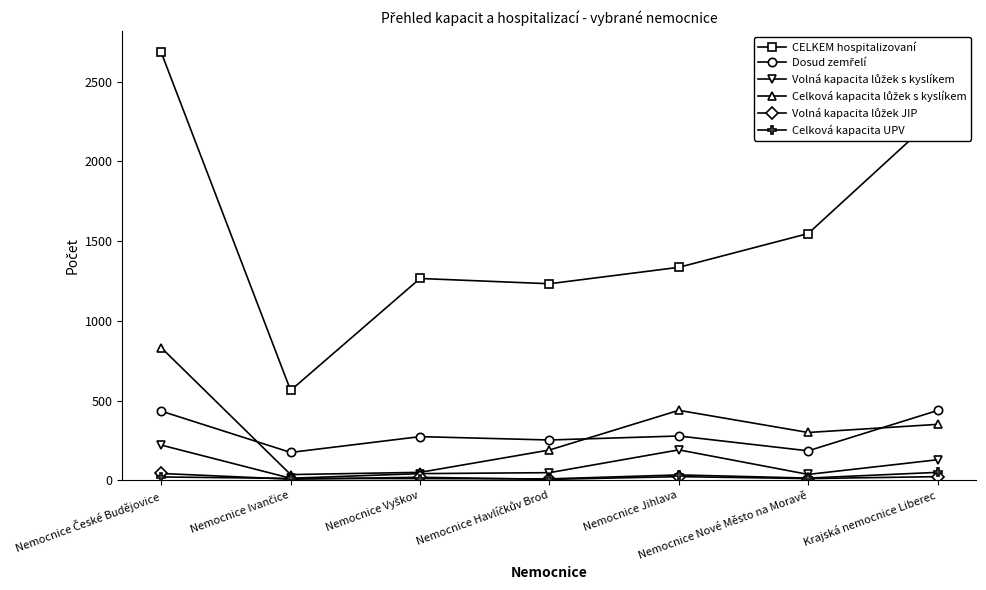

What is the label of the 3rd point from the right?

Nemocnice Jihlava